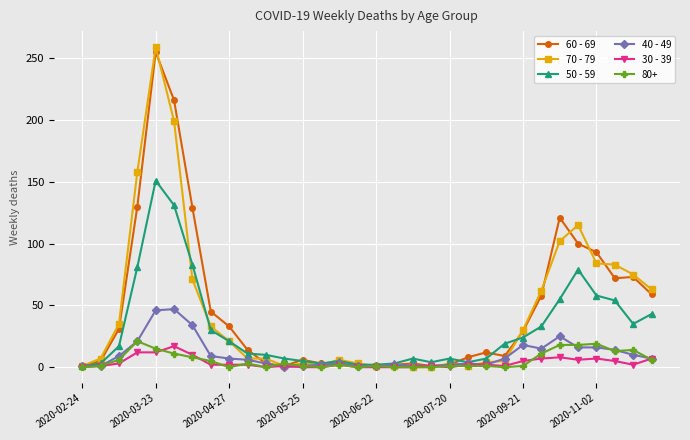

Which series has the largest range (max minus min)?

70 - 79